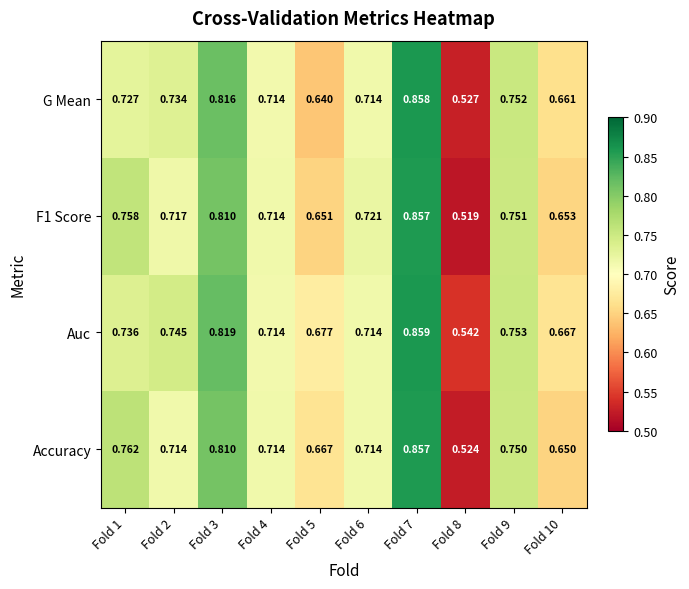

Between Fold 2 and Fold 10, which series saw the biggest shift?

Auc